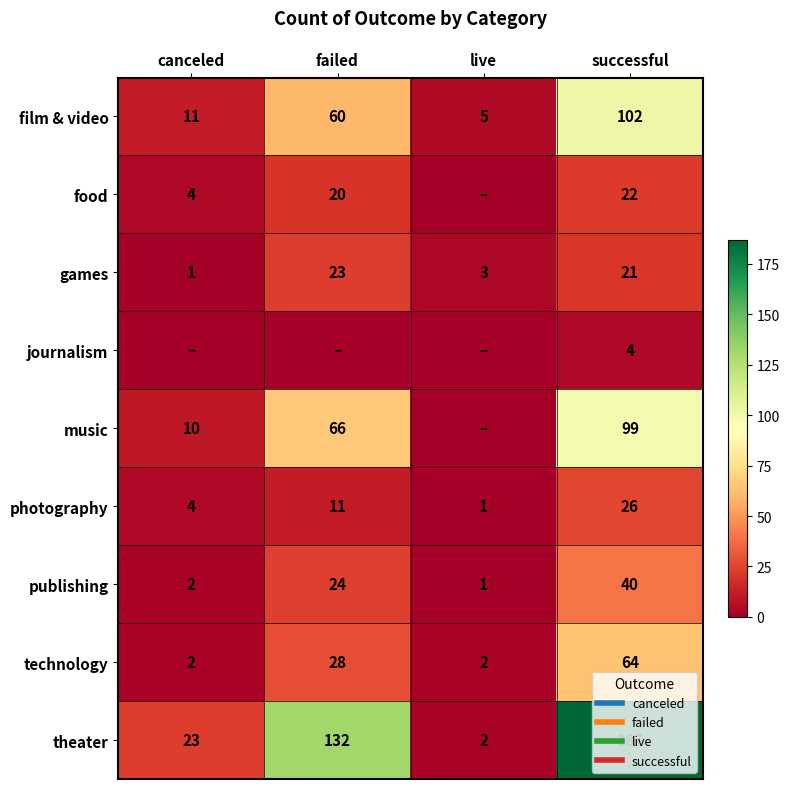

At which label is theater closest to 94?

failed